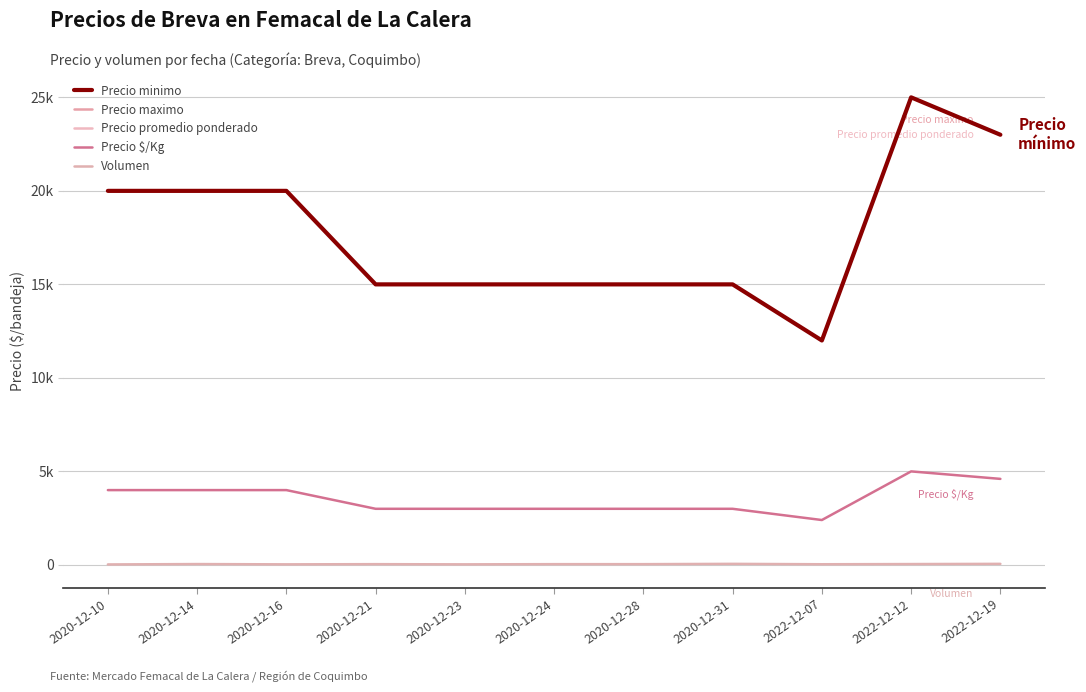

Rank the categories by Precio maximo value from highest to lowest.

2022-12-12, 2022-12-19, 2020-12-10, 2020-12-14, 2020-12-16, 2020-12-21, 2020-12-23, 2020-12-24, 2020-12-28, 2020-12-31, 2022-12-07